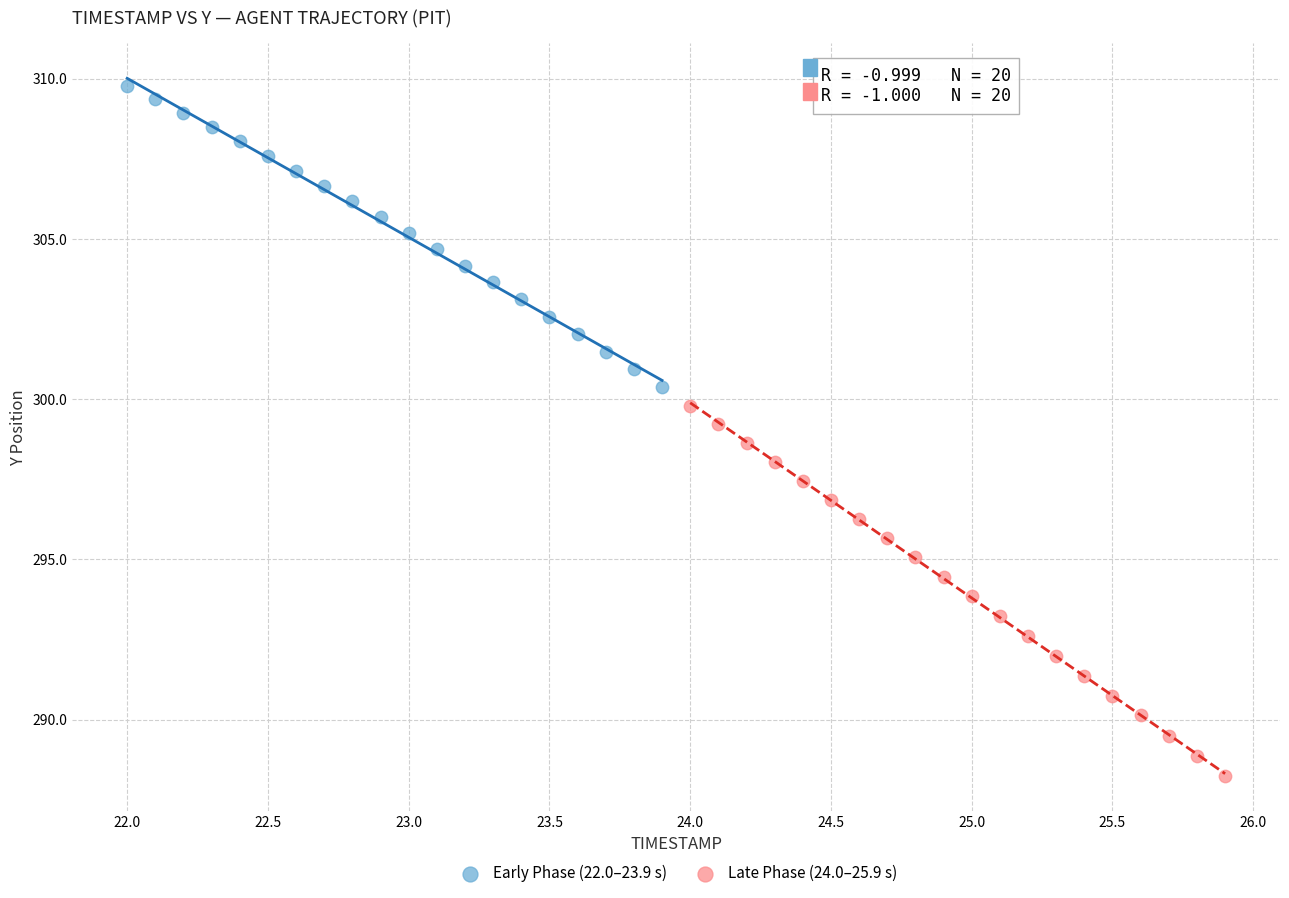

Which series contains the lowest Y value?

Late Phase (24.0–25.9 s)